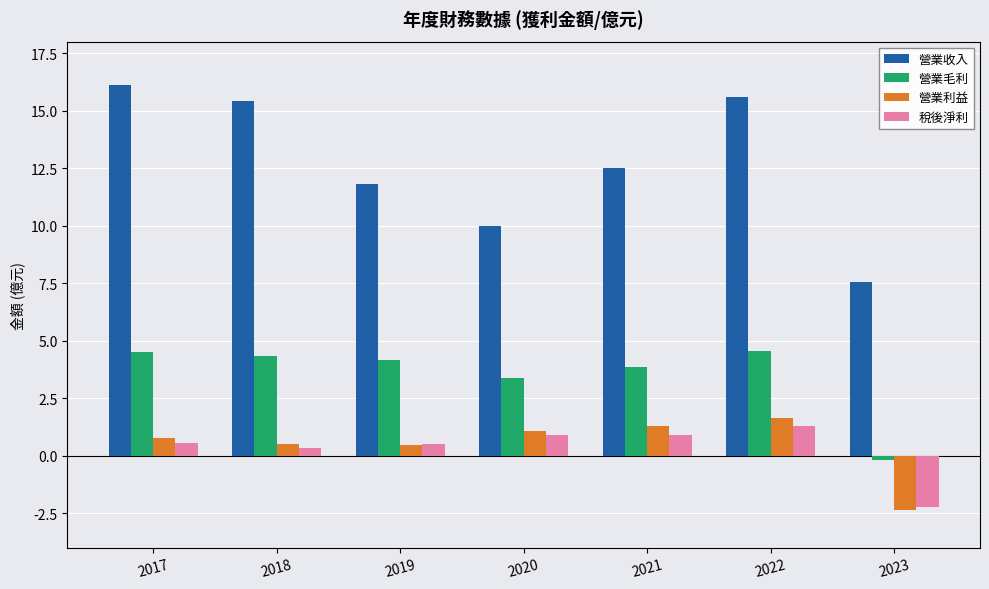

Count the number of categories in the chart.

7